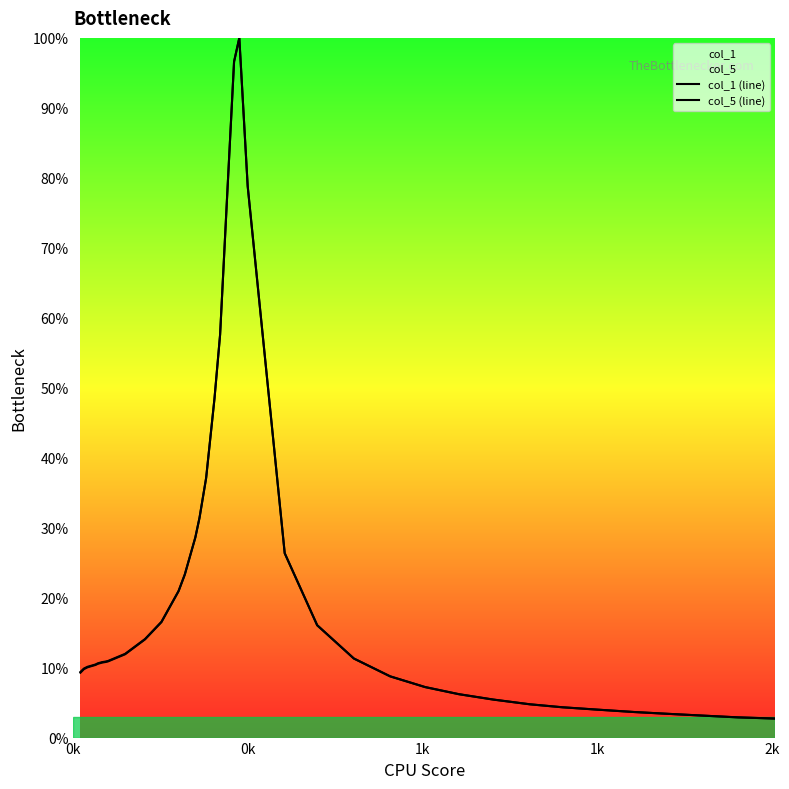

Where is col_5 (line) nearest to the value 51?

17